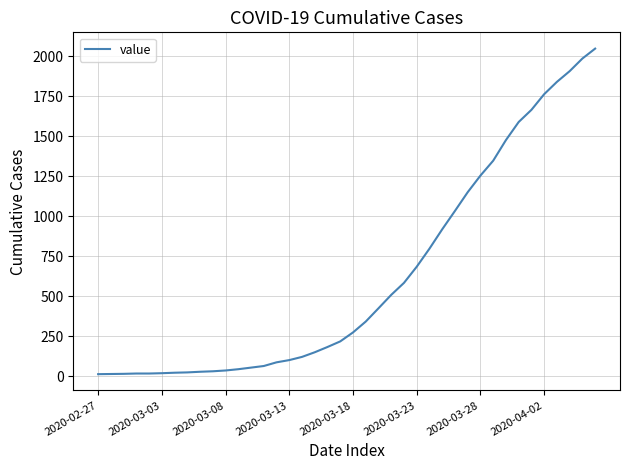

What is the greatest value displayed?

2049